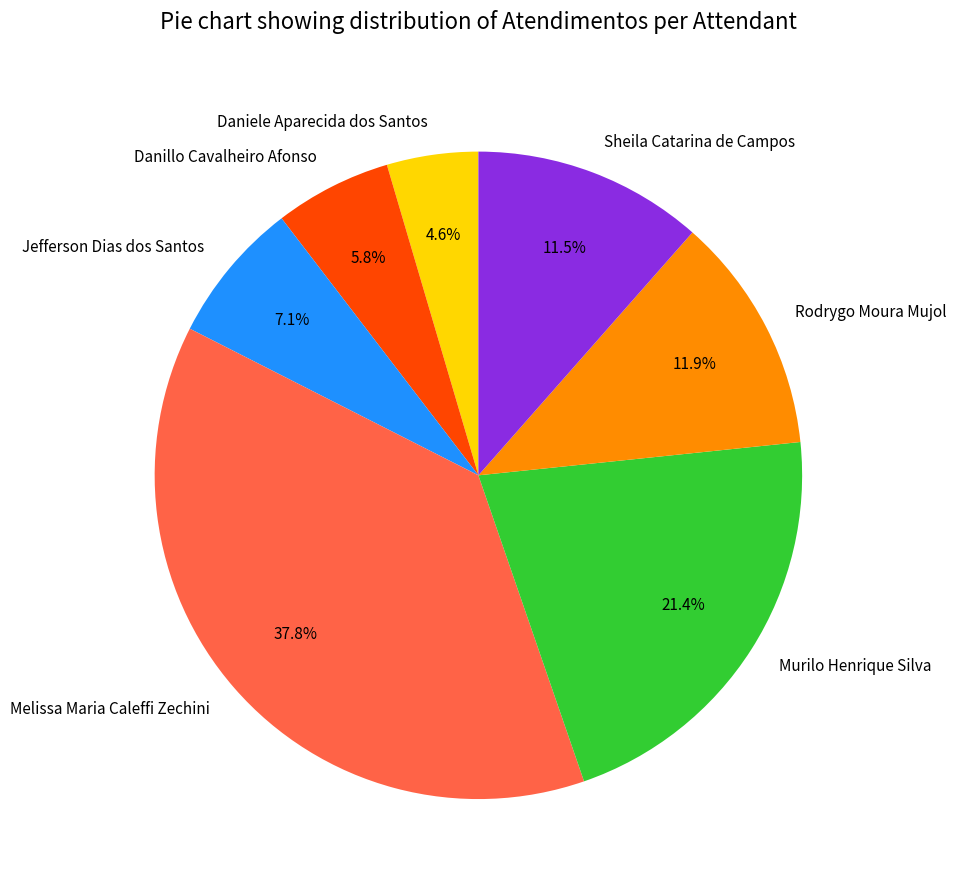

Between Daniele Aparecida dos Santos and Melissa Maria Caleffi Zechini, which is larger?

Melissa Maria Caleffi Zechini